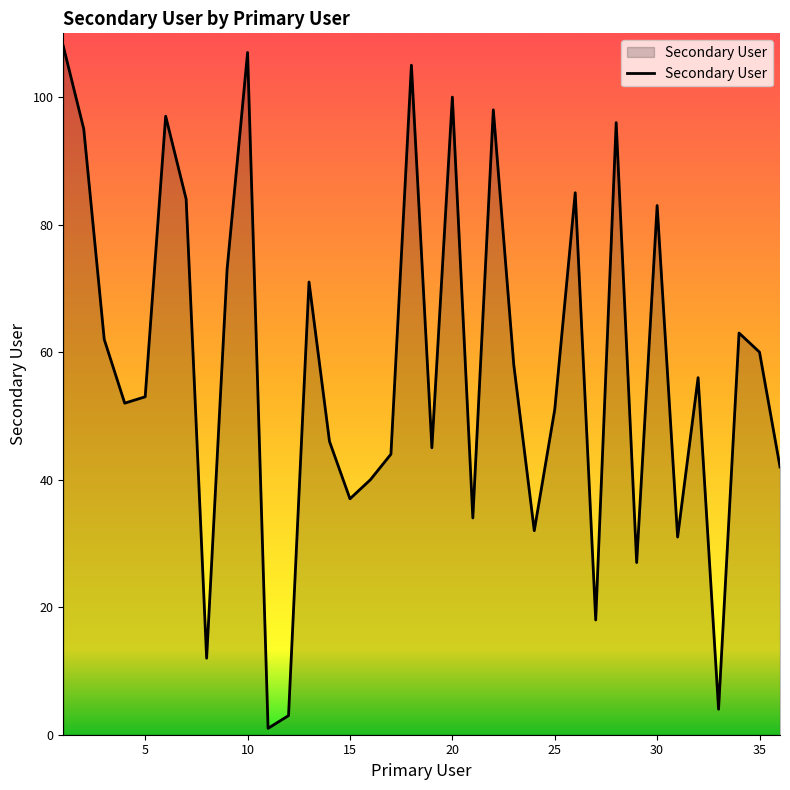

The value at 5 is 53. True or false?

True